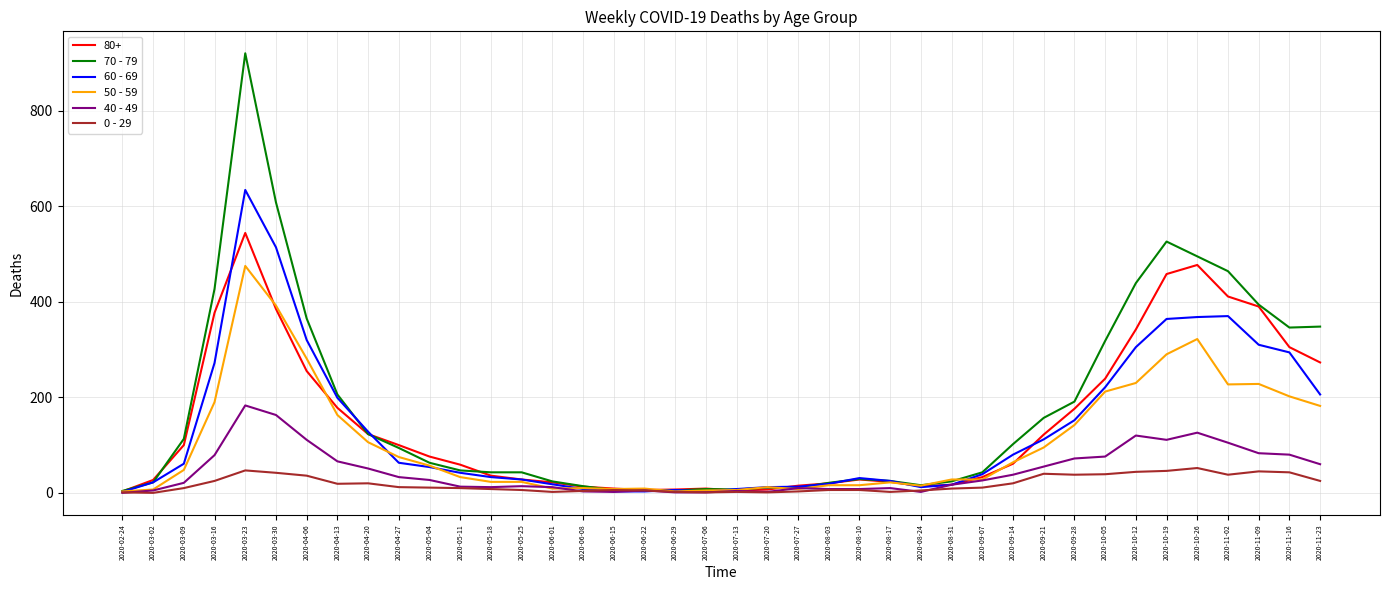

Which category has the highest value across all series?

2020-03-23